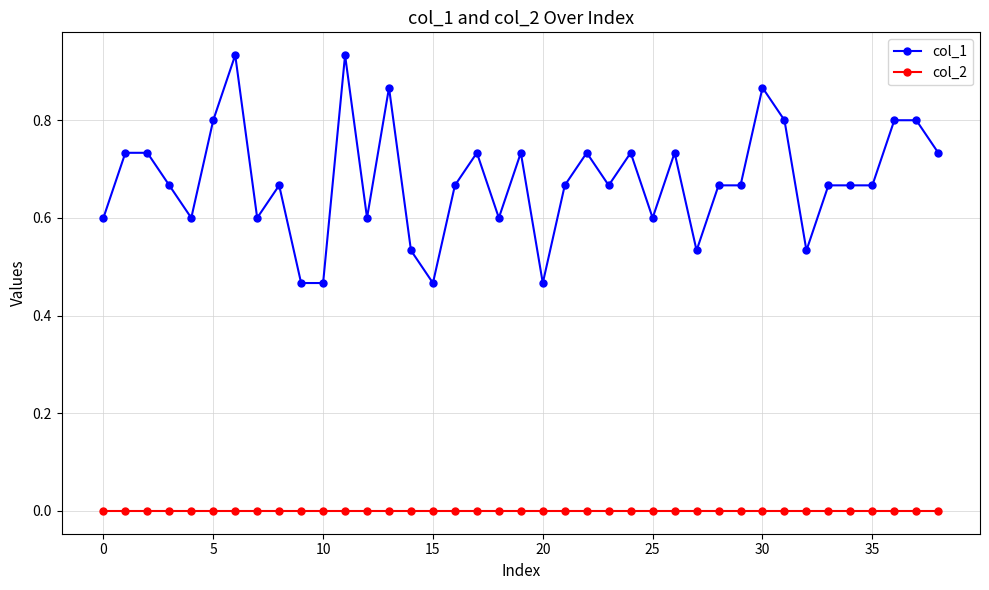

True or false: col_1 has more than 0 points higher than both neighbors.

True